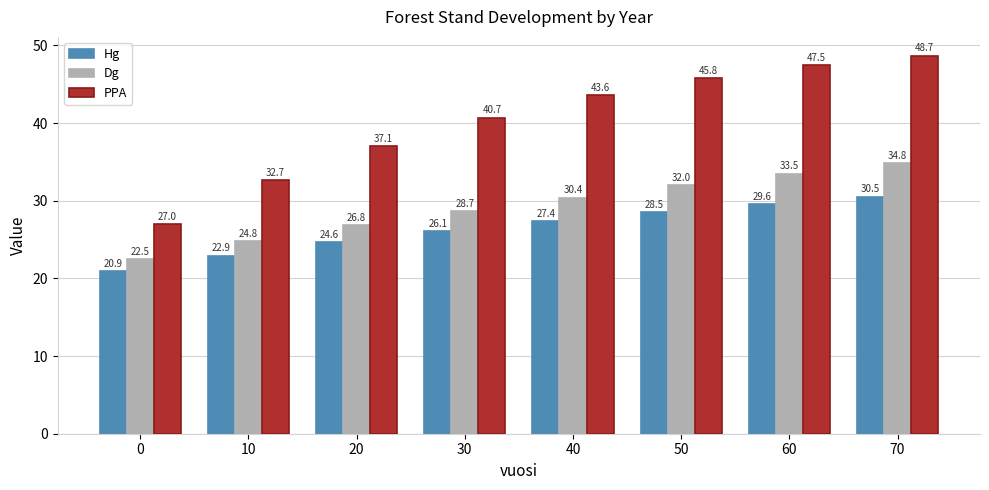

List the series in order of their peak value, highest first.

PPA, Dg, Hg